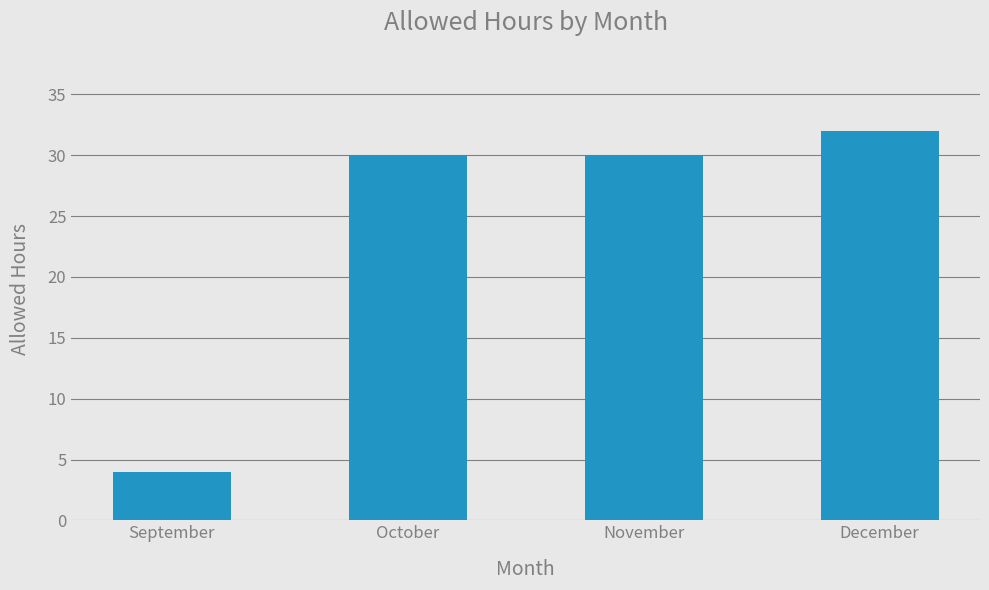

What is the value of the 3rd bar from the left?

30